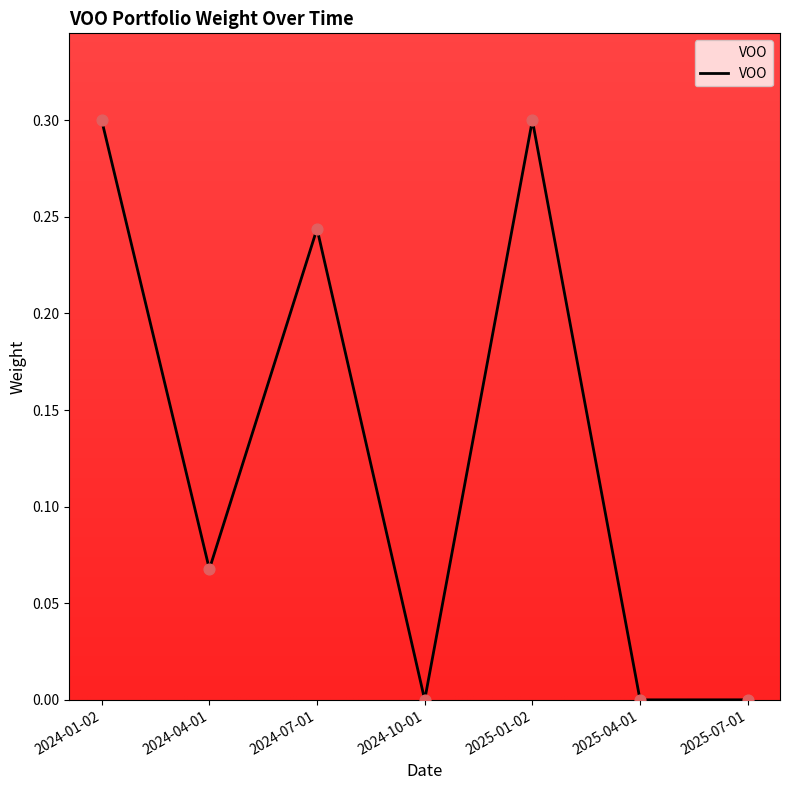

Where is the first local maximum?

2024-07-01